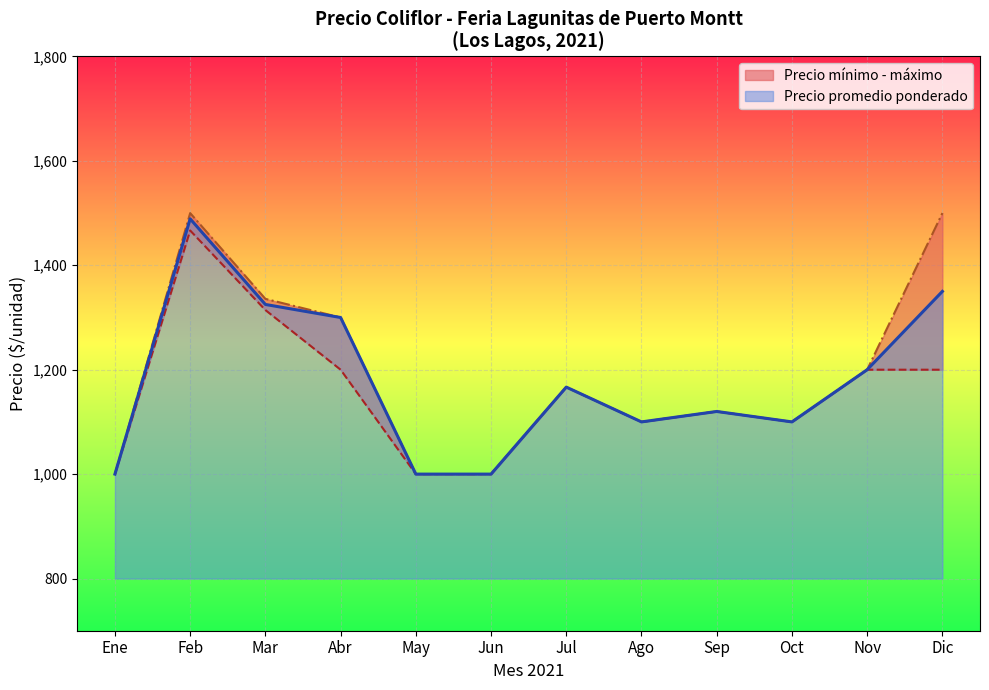

At which label is Precio promedio ponderado closest to 1244?

Nov